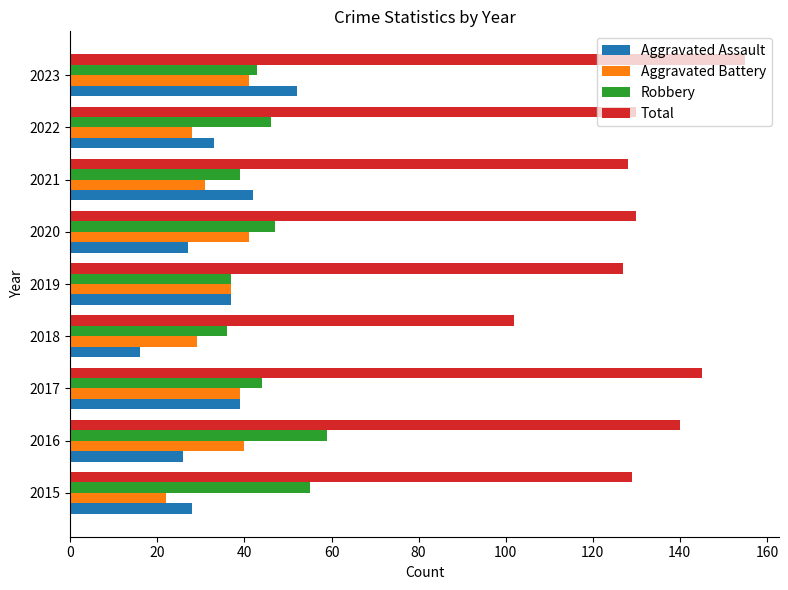

At which category is the sum across all series the highest?

2023